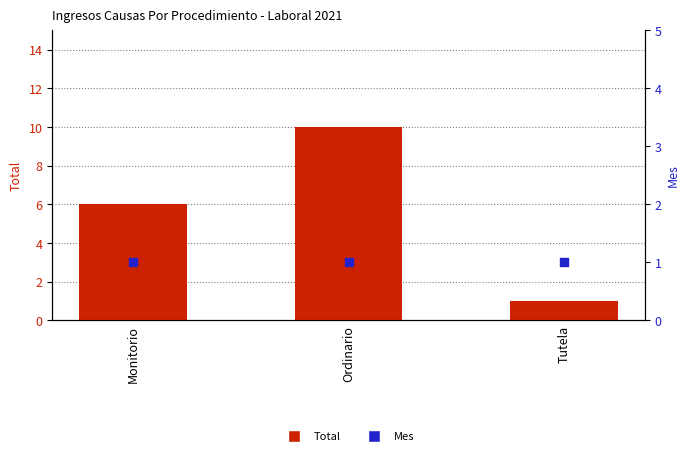

Is the value of Mes at Monitorio greater than the value of Total at Ordinario?

No